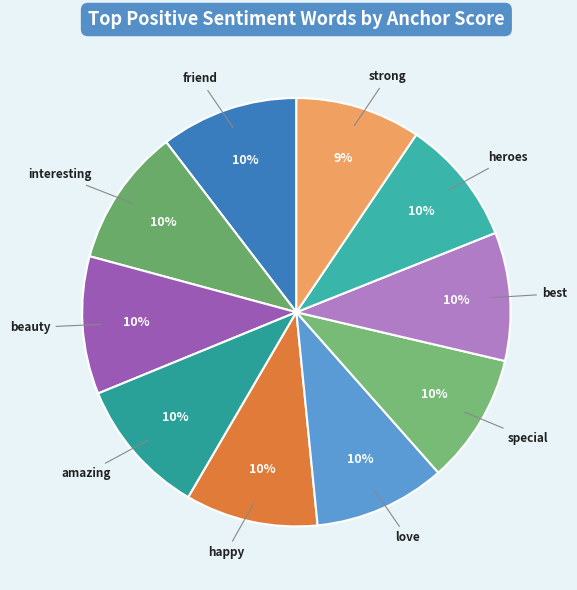

To the nearest percent, what portion does strong represent?

9%